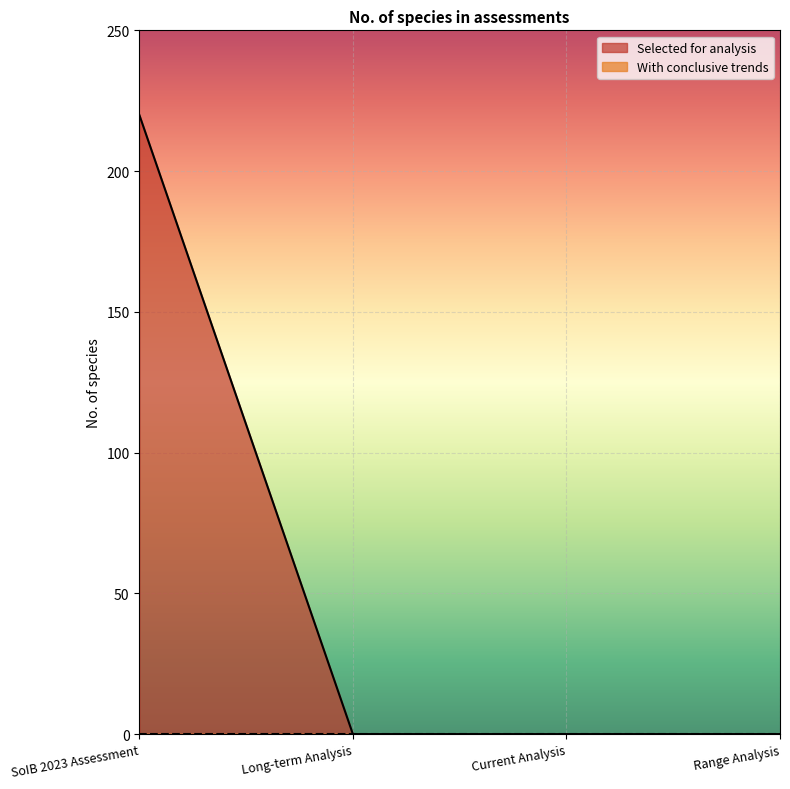

What position from the left is Range Analysis?

4